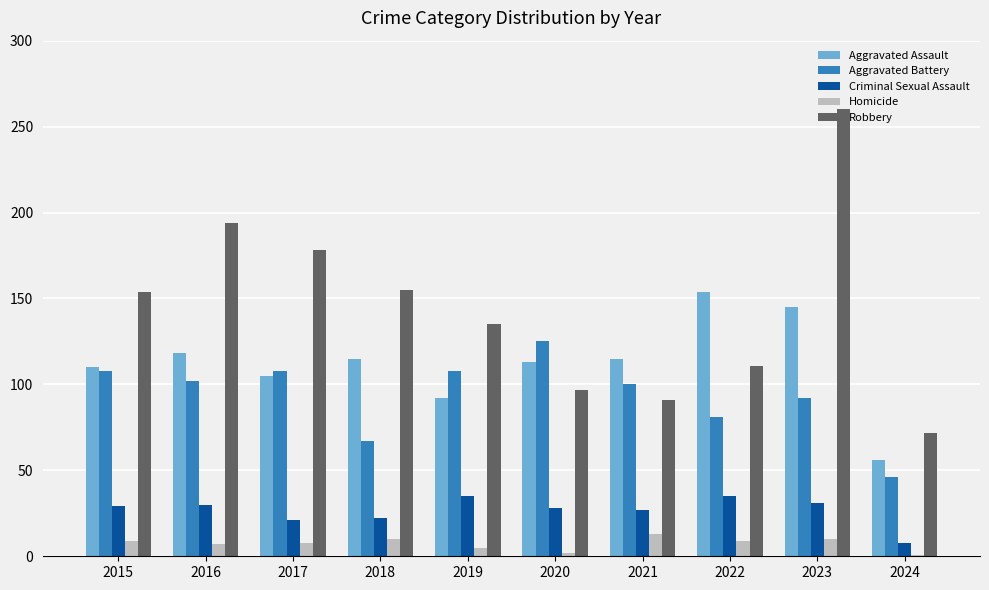

Is it true that Criminal Sexual Assault equals 46 at 2022?

False